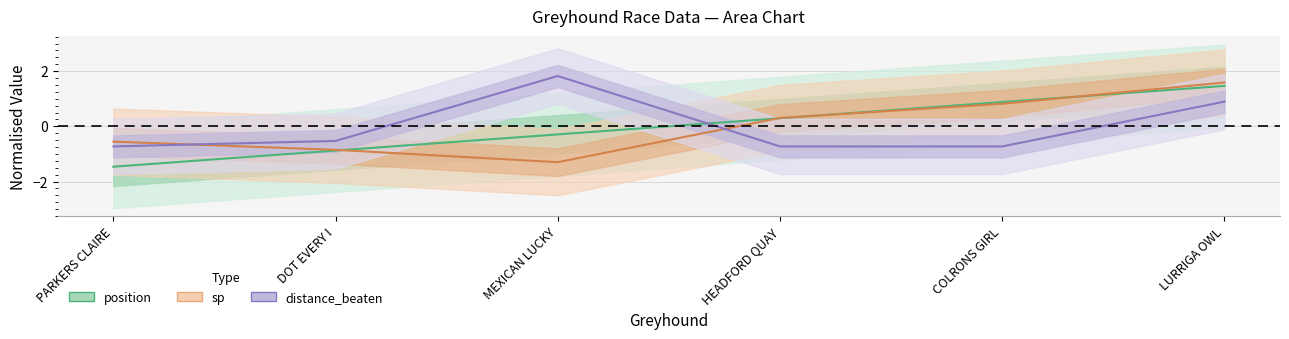

Is it true that distance_beaten equals -0.7 at PARKERS CLAIRE?

True